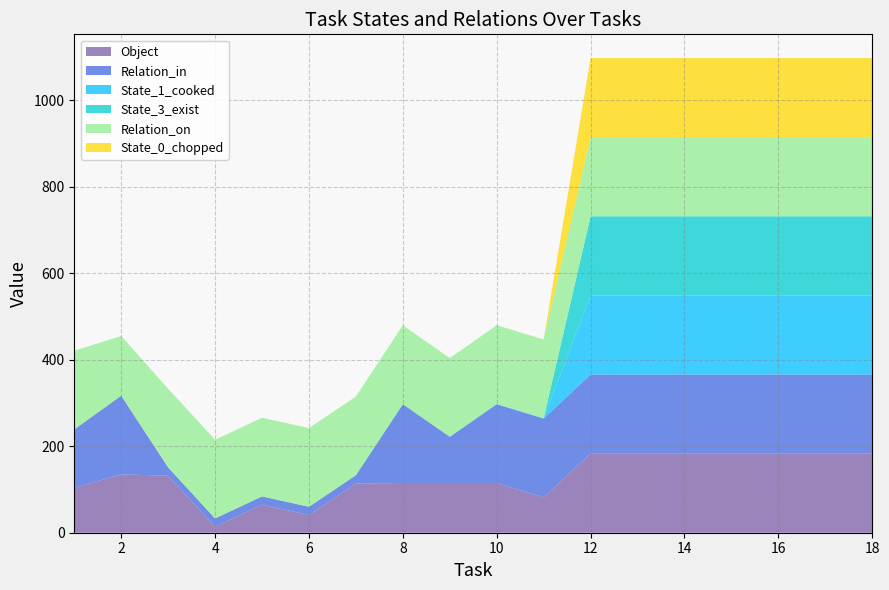

Reading left to right, what are all the values shown in this chart?

Object: 104	135	132	14	65	41	114	115	115	115	82	183	183	183	183	183	183	183
Relation_in: 135	182	19	19	19	19	19	182	107	182	182	183	183	183	183	183	183	183
State_1_cooked: 0	0	0	0	0	0	0	0	0	1	0	183	183	183	183	183	183	183
State_3_exist: 0	0	0	0	0	0	0	1	0	0	1	183	183	183	183	183	183	183
Relation_on: 182	138	182	182	182	182	182	182	182	182	182	183	183	183	183	183	183	183
State_0_chopped: 0	0	0	0	0	0	0	0	0	0	0	183	183	183	183	183	183	183